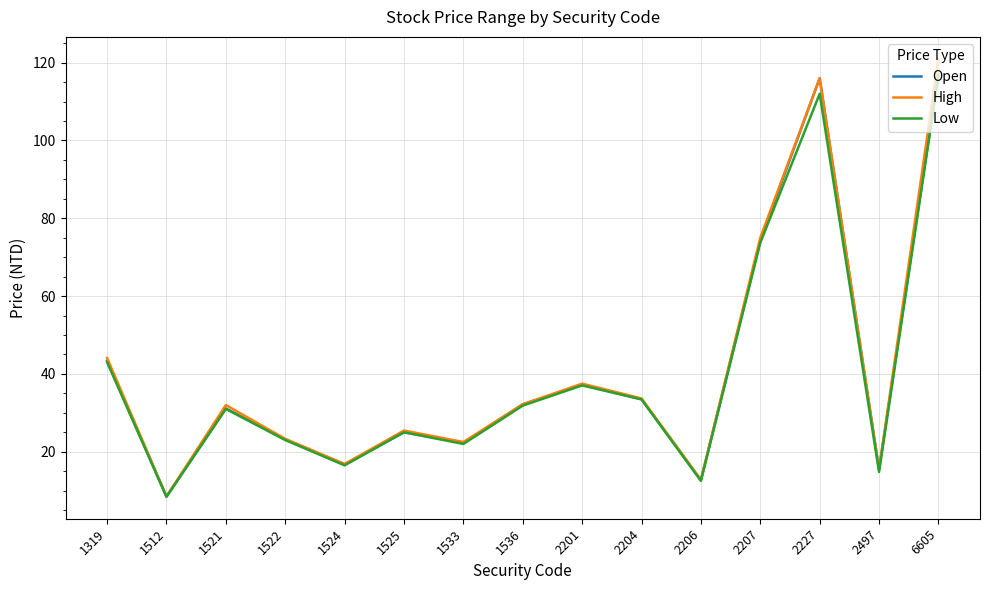

Is the value of High at 2206 greater than the value of Open at 6605?

No